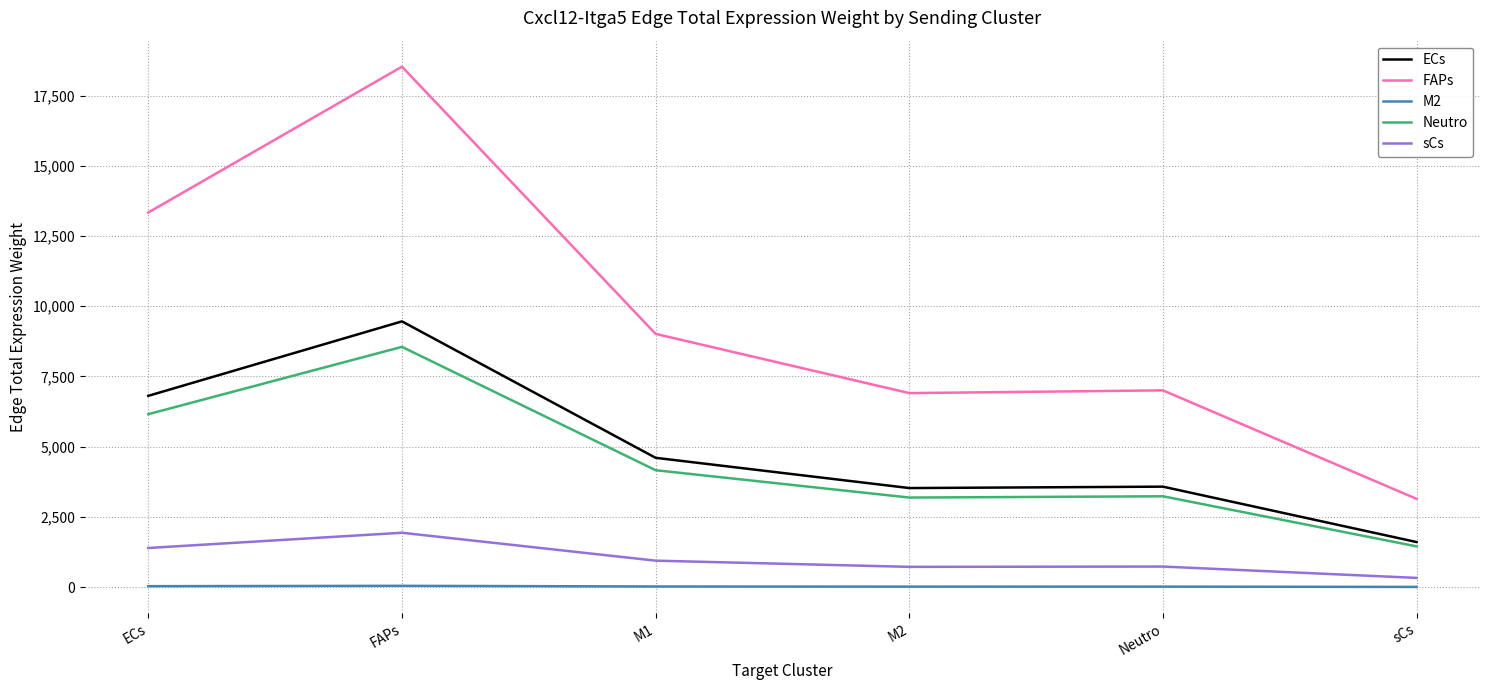

What is the lowest value of the FAPs series?

3142.1